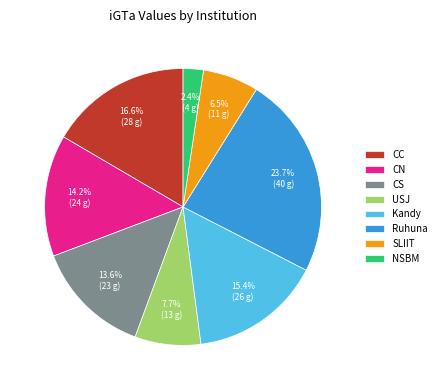

True or false: Ruhuna accounts for 29% of the total.

False